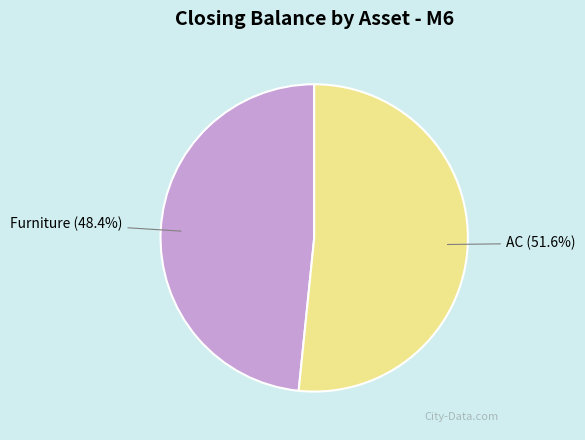

Rank the categories by value from lowest to highest.

Furniture, AC